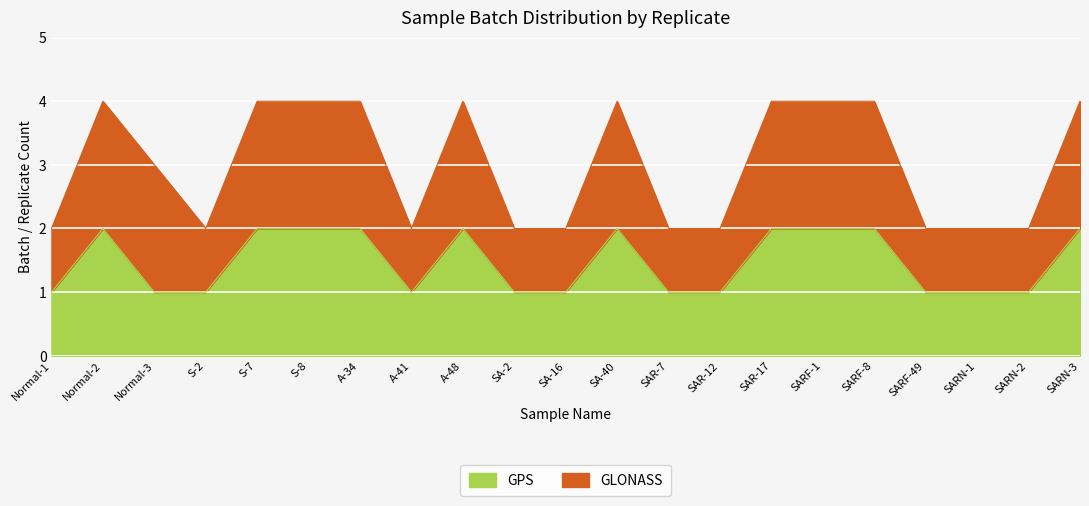

True or false: GPS has a value of 2 at Normal-2.

True